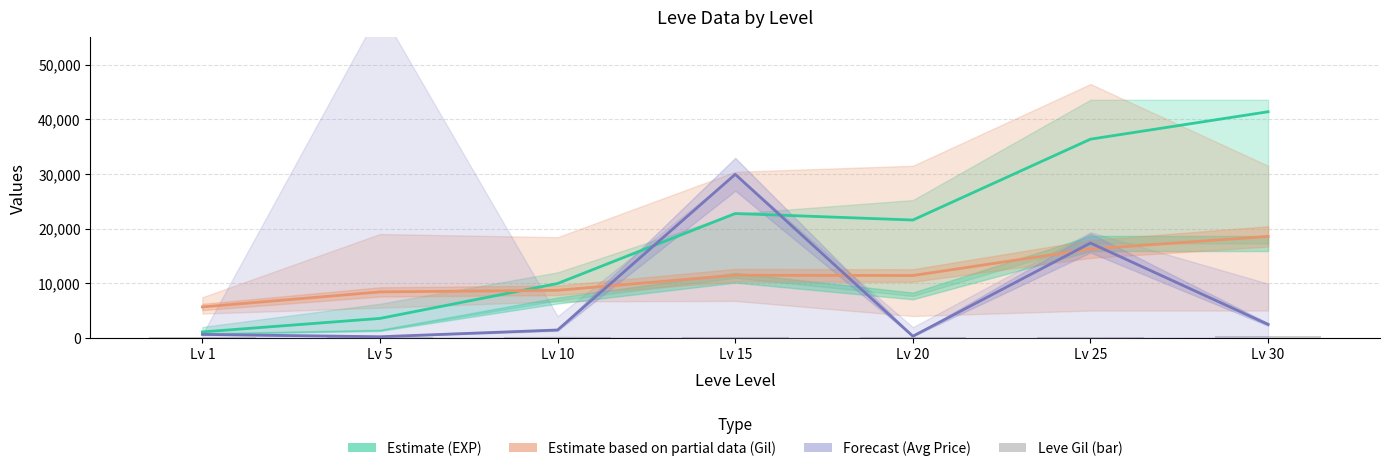

What is the difference between the maximum and minimum values in the Leve Gil (bar) series?

183